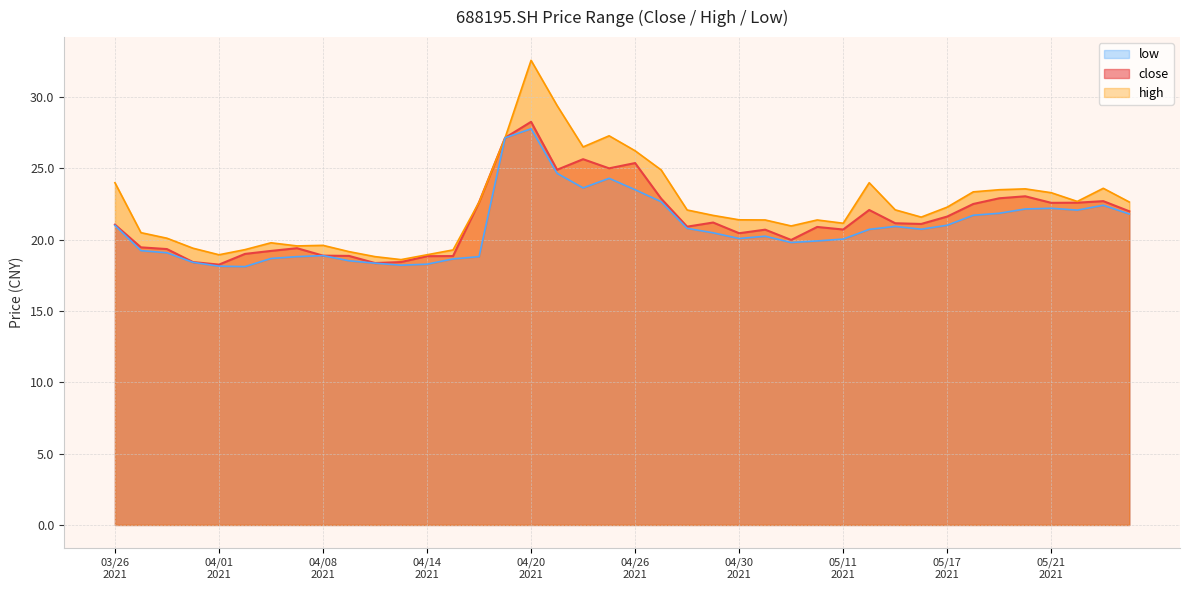

What is the maximum value for close?

28.3